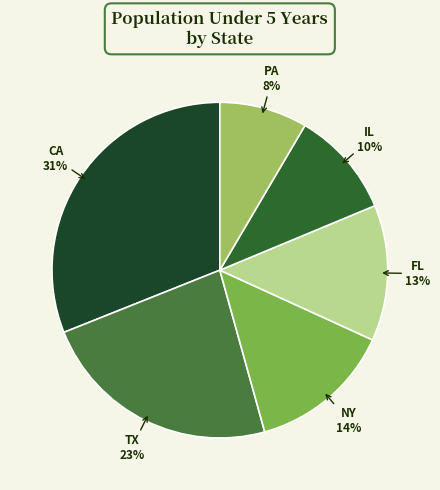

To the nearest percent, what is the difference between the largest and smallest slice percentages?

23%